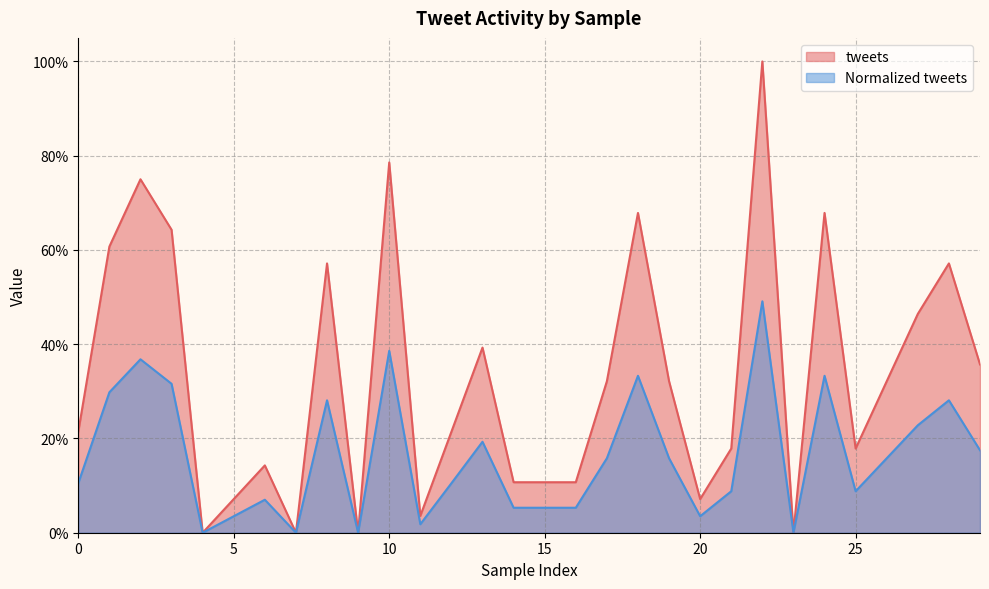

At how many categories does at least one series exceed 0?

26